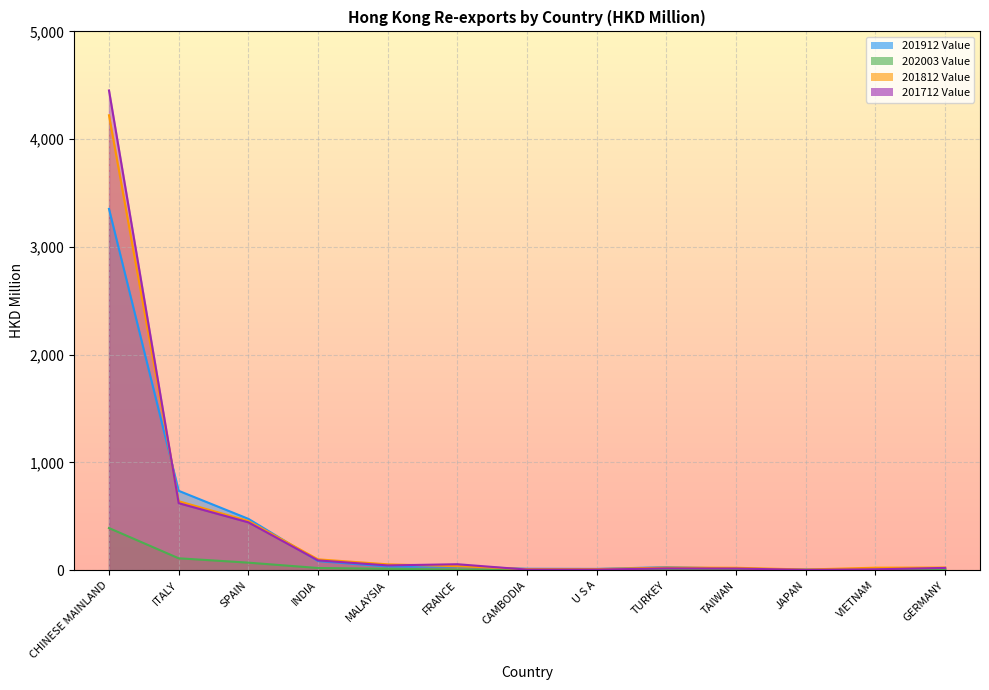

What is the value of the 201812 Value point at the 2nd from the left?

639.9